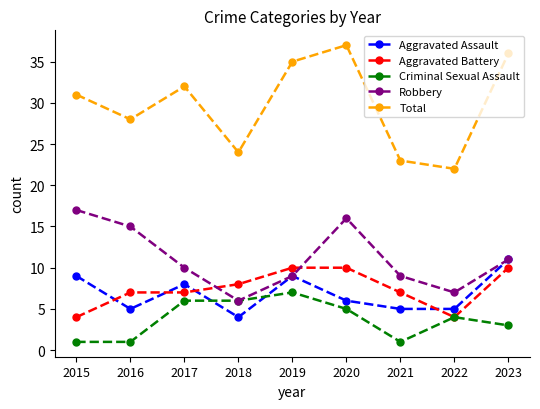

True or false: Aggravated Assault has a value of 7 at 2016.

False